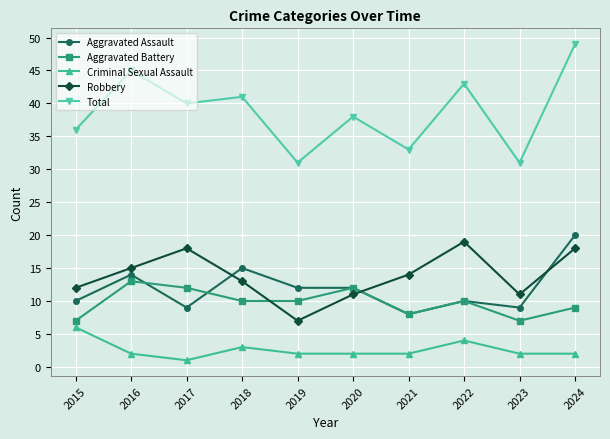

What is the lowest value of the Aggravated Assault series?

8